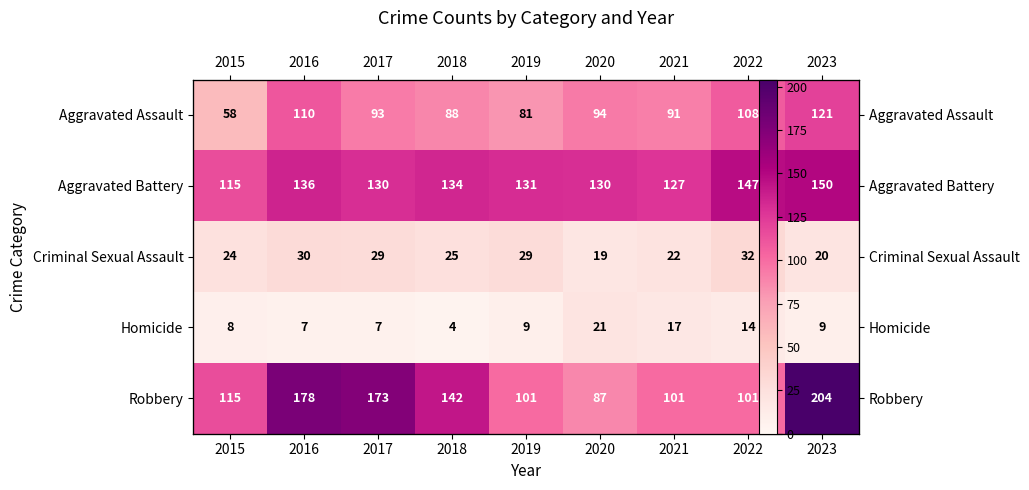

Which has a higher value, 2022 or 2017?

2022